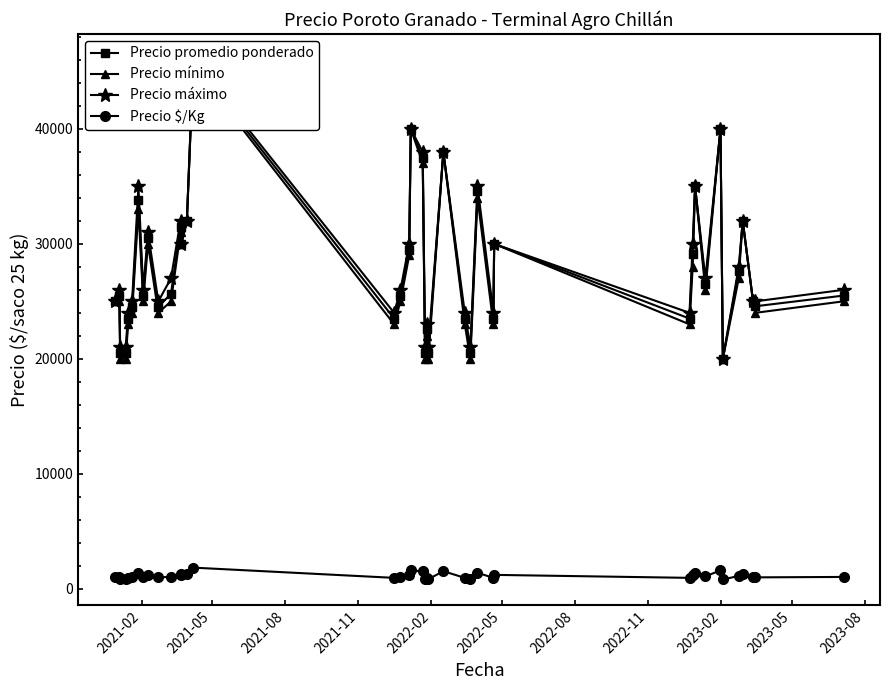

True or false: Precio $/Kg has more than 2 interior local peaks.

True